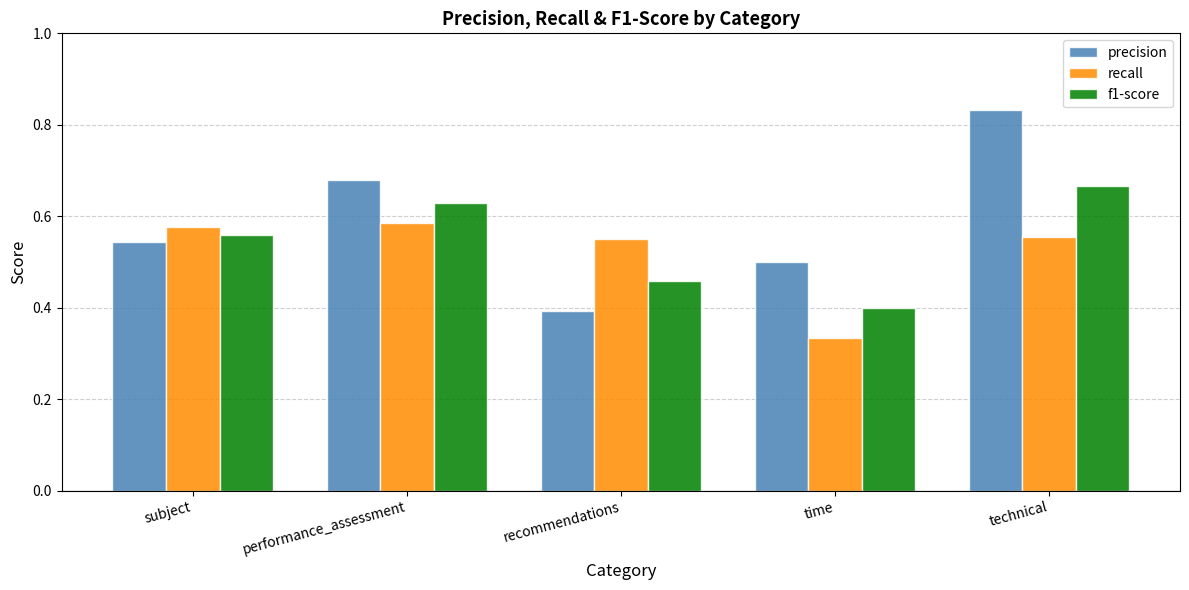

Between subject and performance_assessment, which series saw the biggest shift?

precision